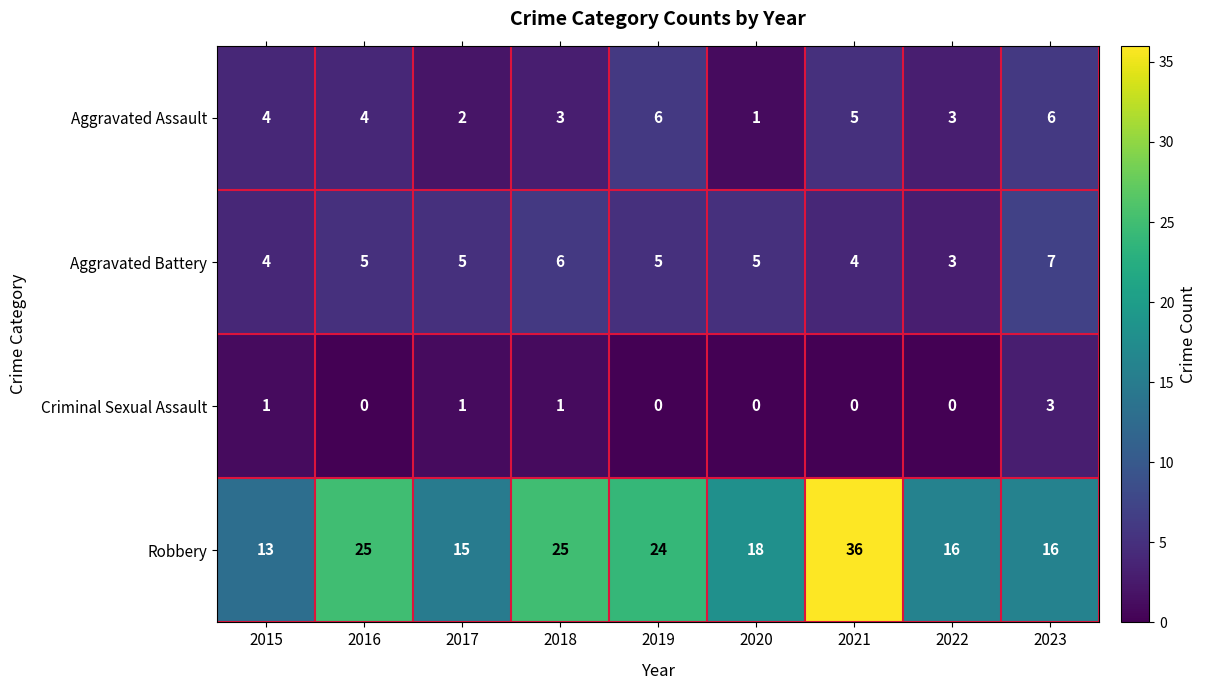

Rank the series by their maximum value, from lowest to highest.

Criminal Sexual Assault, Aggravated Assault, Aggravated Battery, Robbery